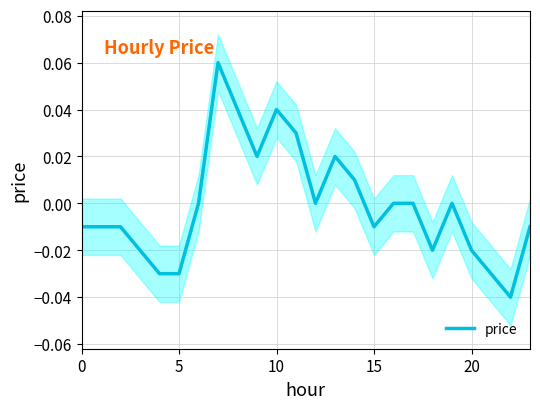

Between 10 and 25, which is larger?

10